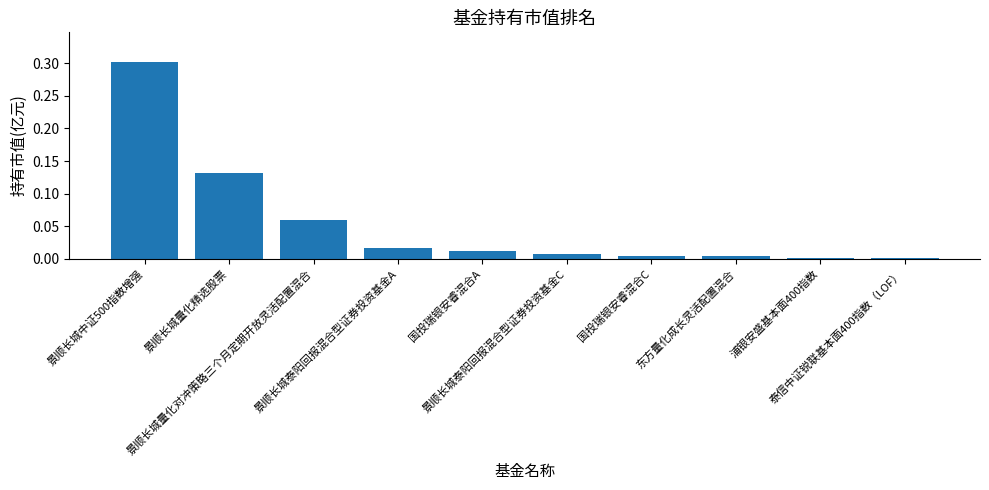

What is the maximum value shown in the chart?

0.3